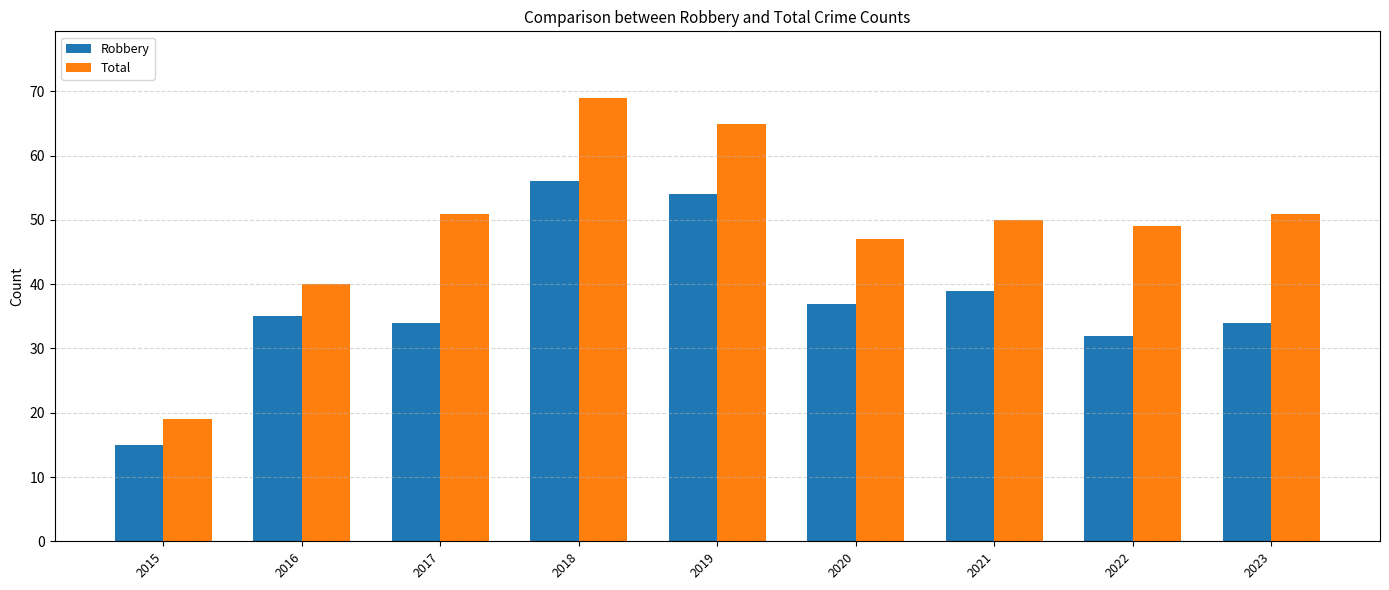

True or false: Robbery has a value of 14 at 2017.

False